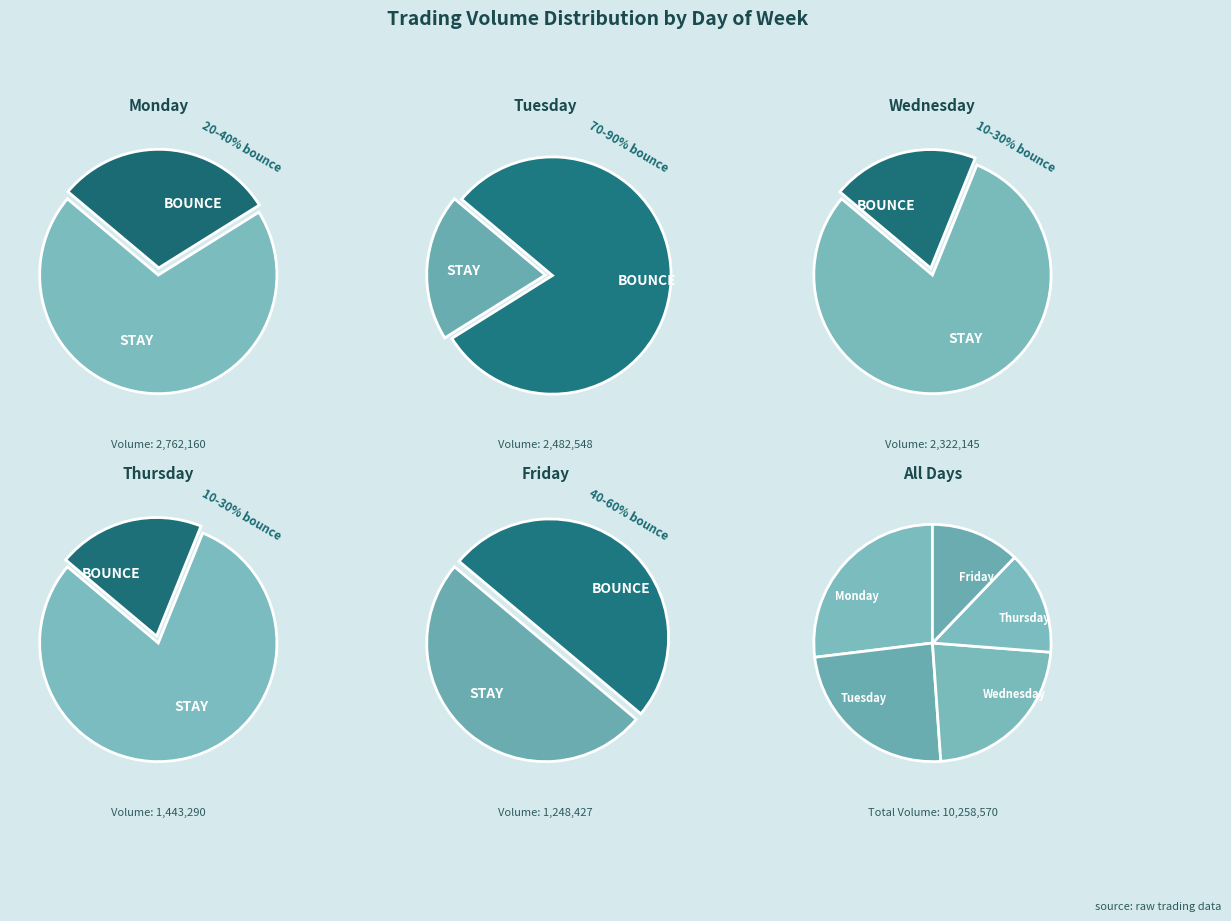

Is Wednesday the majority of the pie?

No